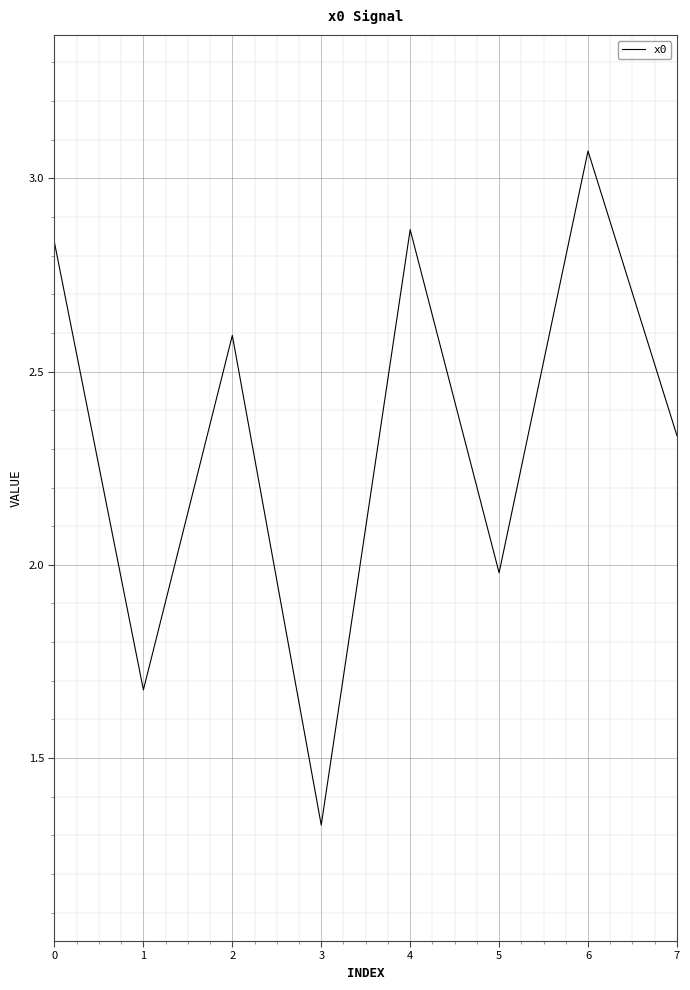

True or false: the data shows 2.6 at 2.

True